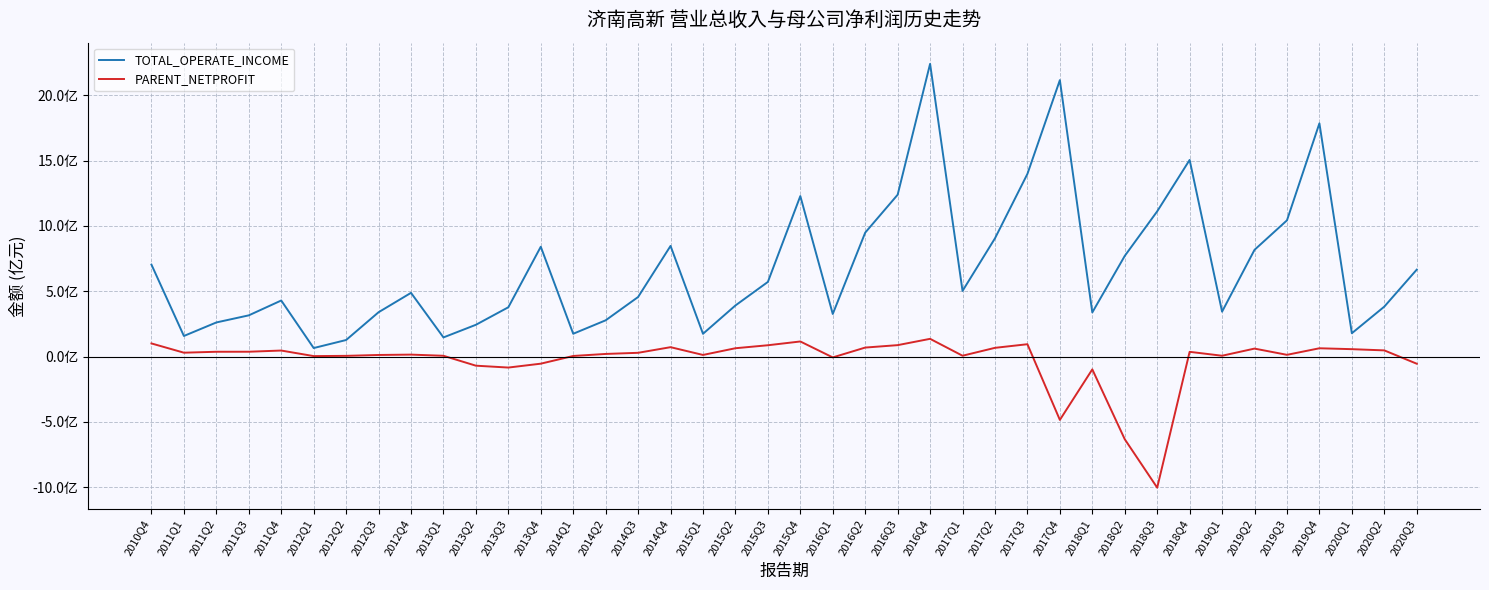

At which label is TOTAL_OPERATE_INCOME closest to 1152268007?

2018Q3